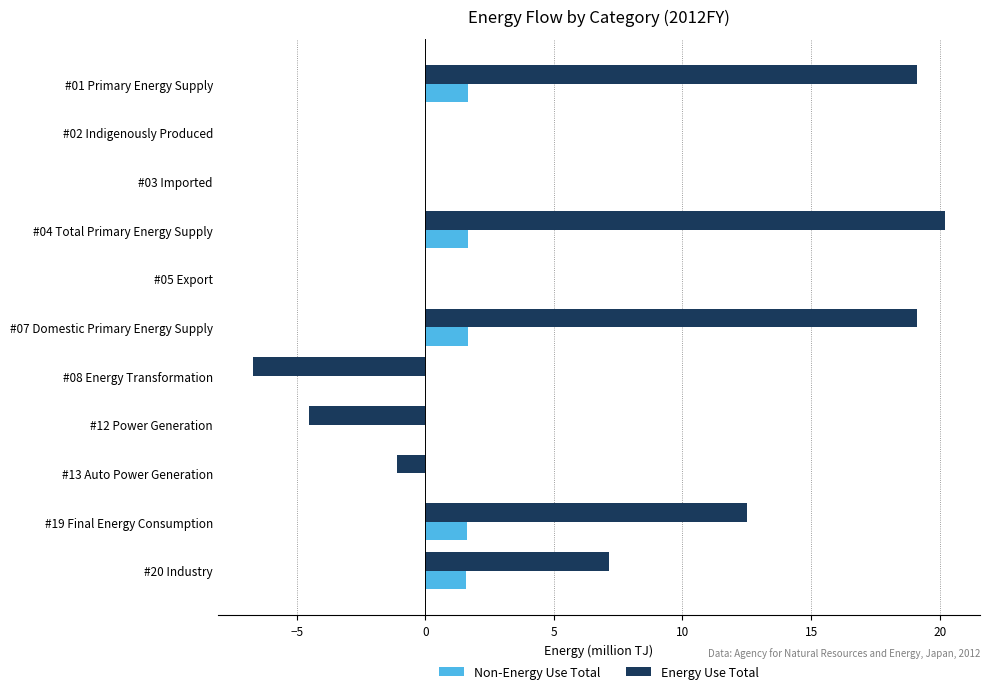

The value of Energy Use Total at #01 Primary Energy Supply is 19.1. True or false?

True